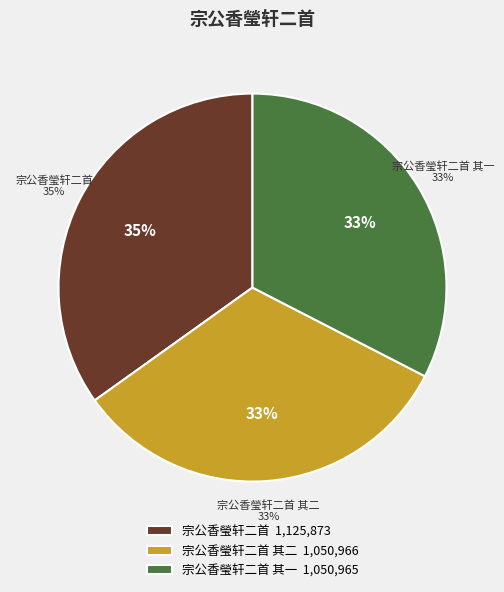

Does 宗公香瑩轩二首 represent more than half of the total?

No